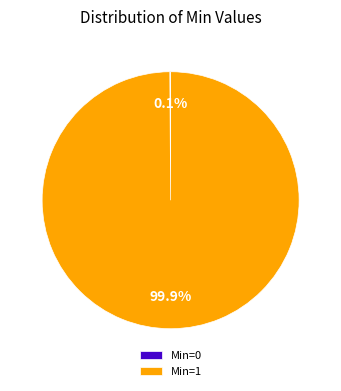

Is there any slice that represents more than half of the pie?

Yes